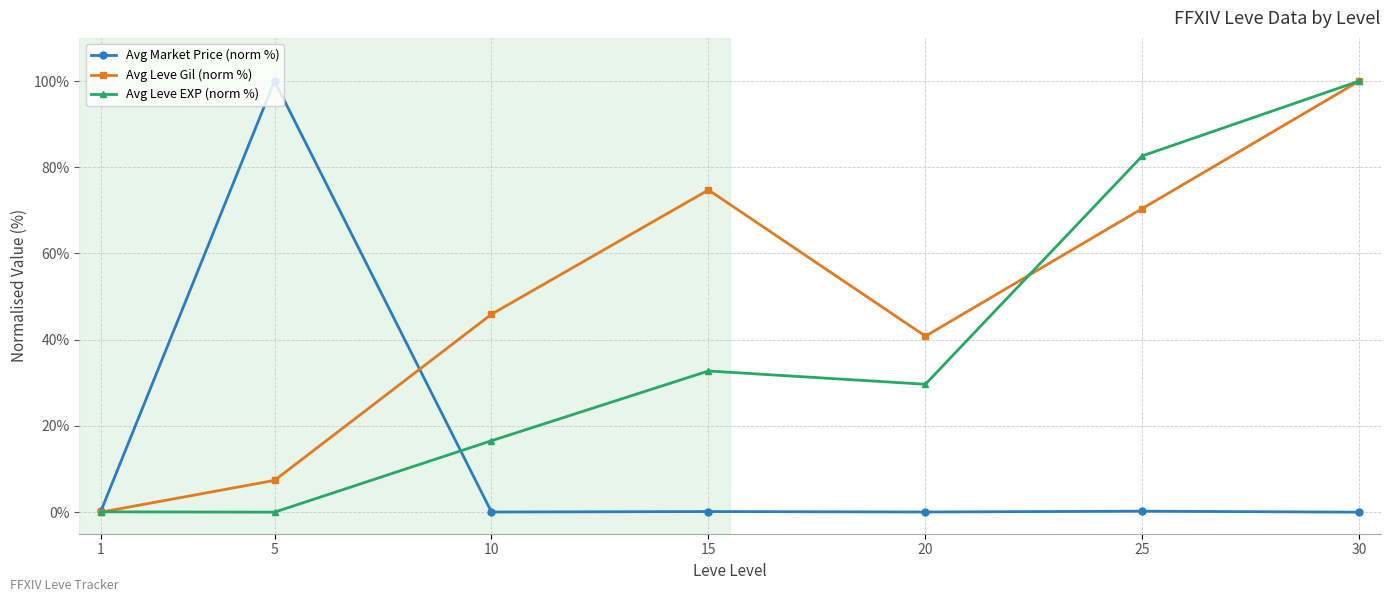

What is the greatest value displayed?

100.0